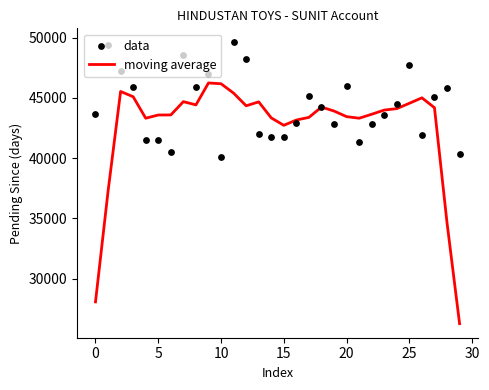

What is the maximum value for moving average?

46246.7